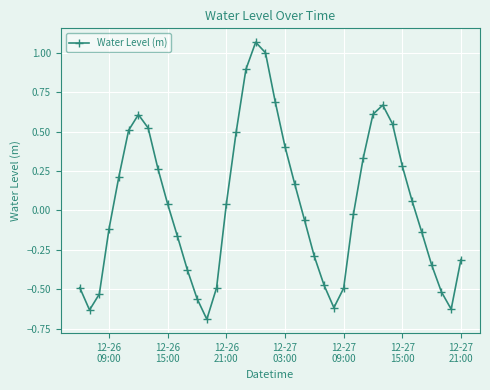

What is the minimum value shown in the chart?

-0.7